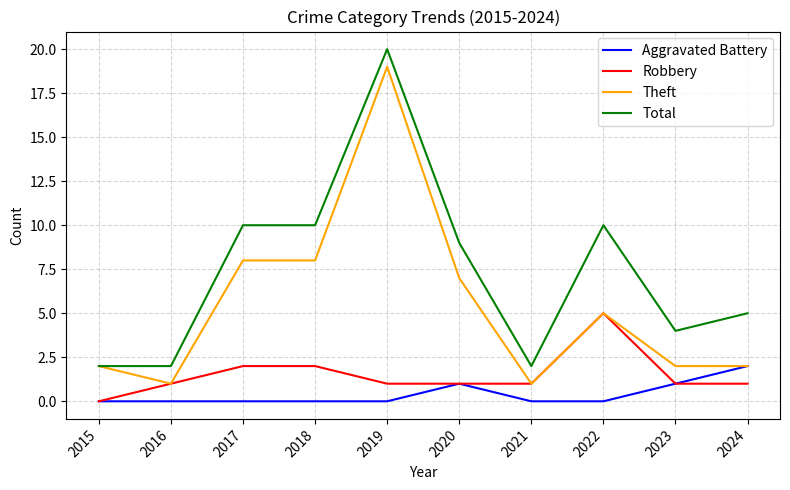

How many categories are shown in the chart?

10